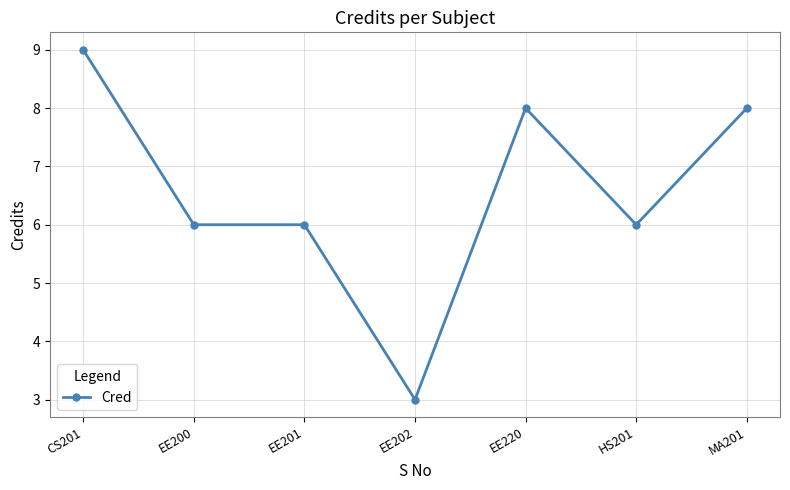

Reading left to right, extract all data points from this chart.

9	6	6	3	8	6	8